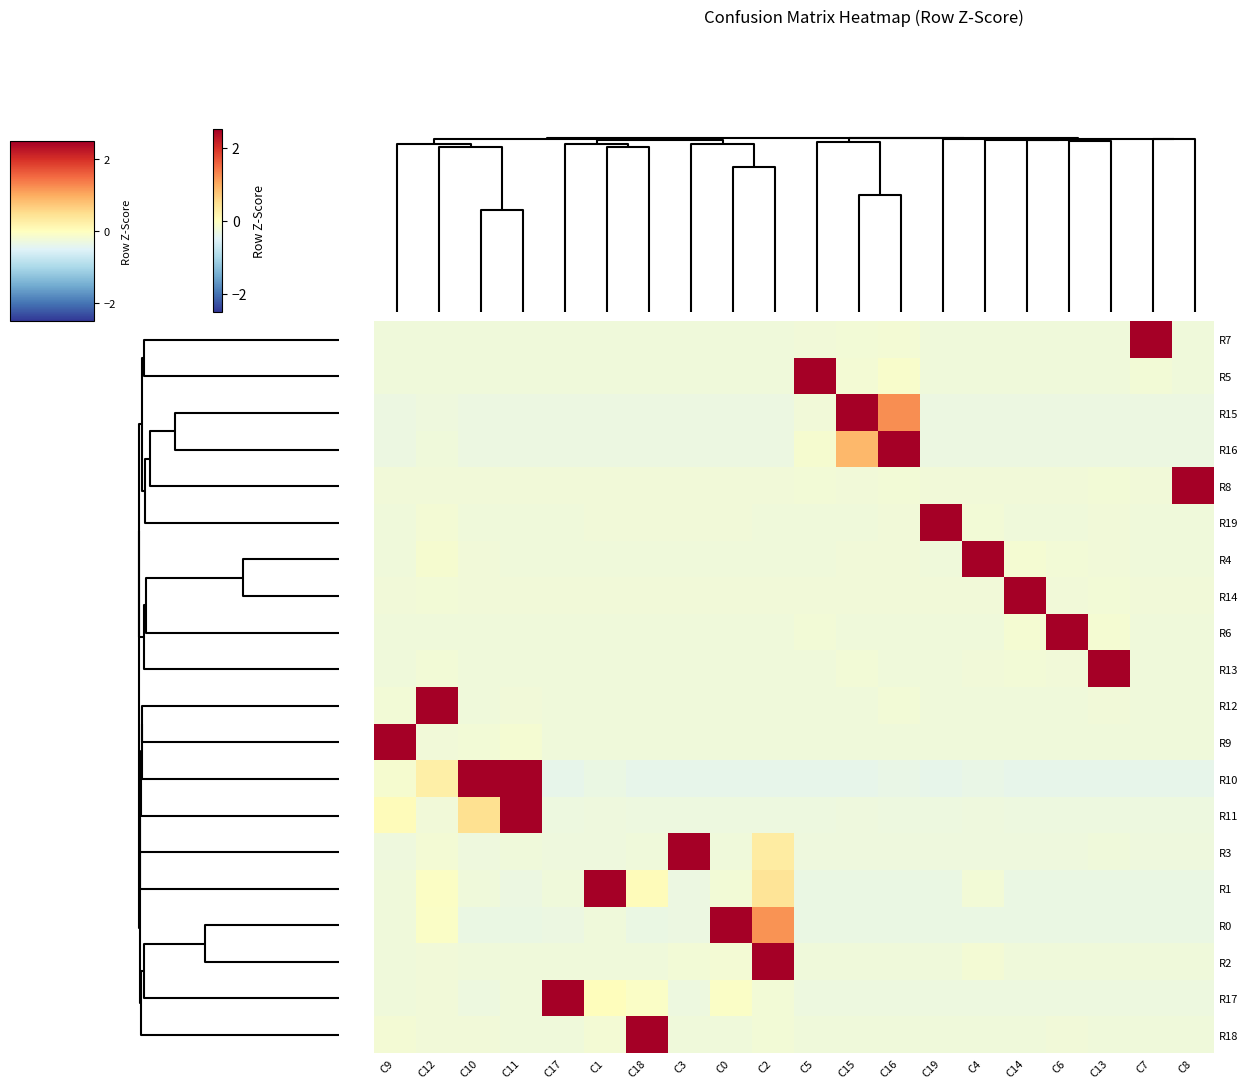

Rank the series by their maximum value, from highest to lowest.

R8, R14, R12, R13, R7, R19, R18, R9, R2, R6, R4, R5, R17, R3, R1, R11, R16, R0, R15, R10